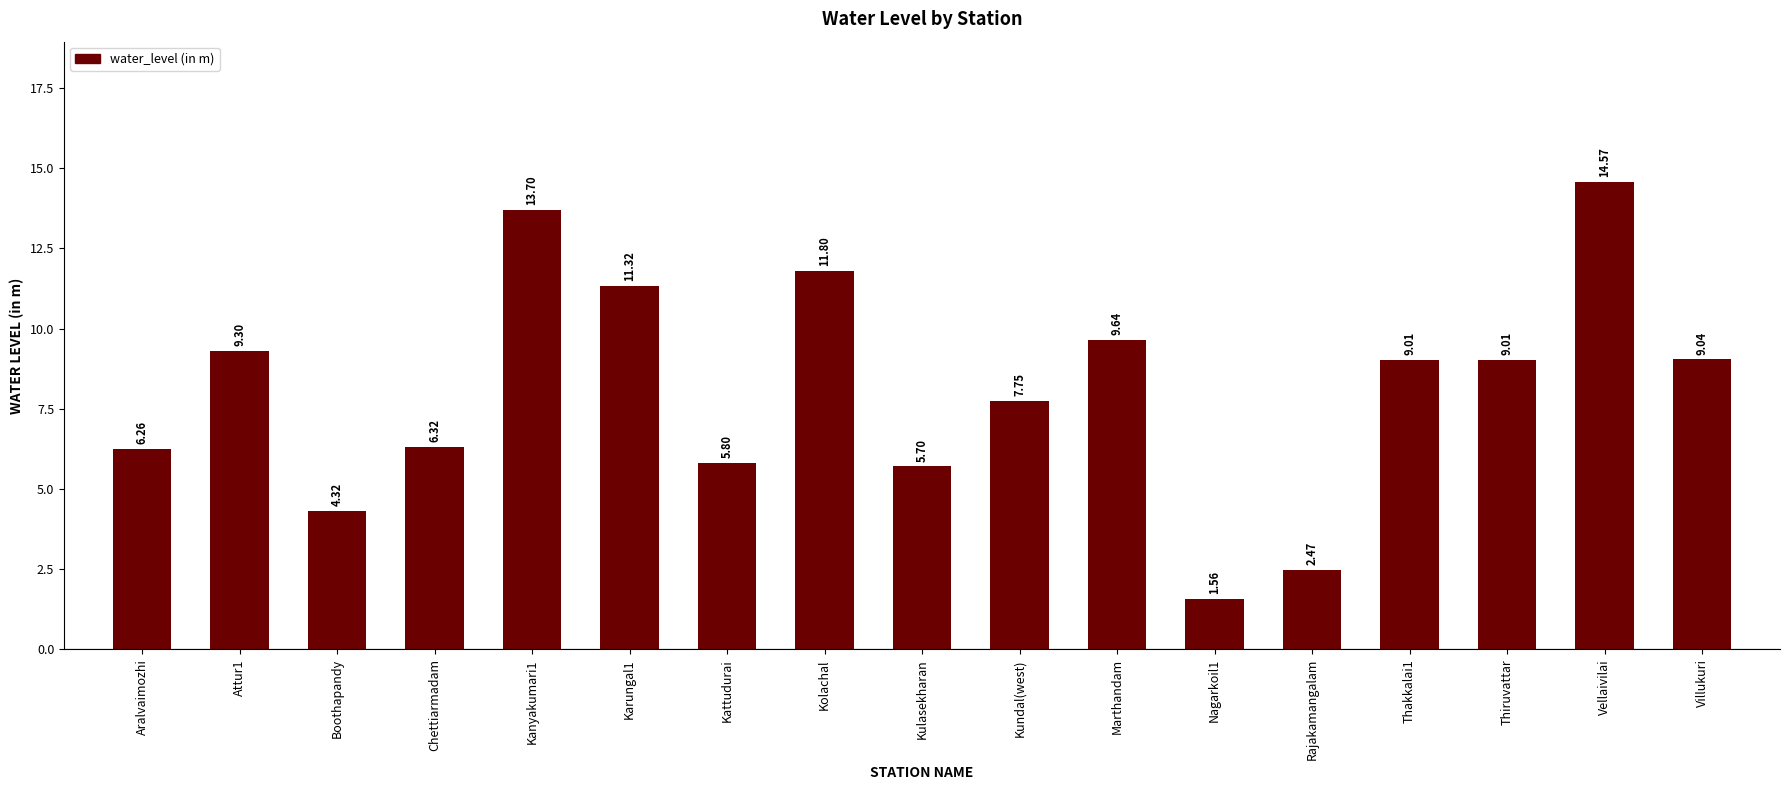

Where is the data nearest to the value 8?

Kundal(west)